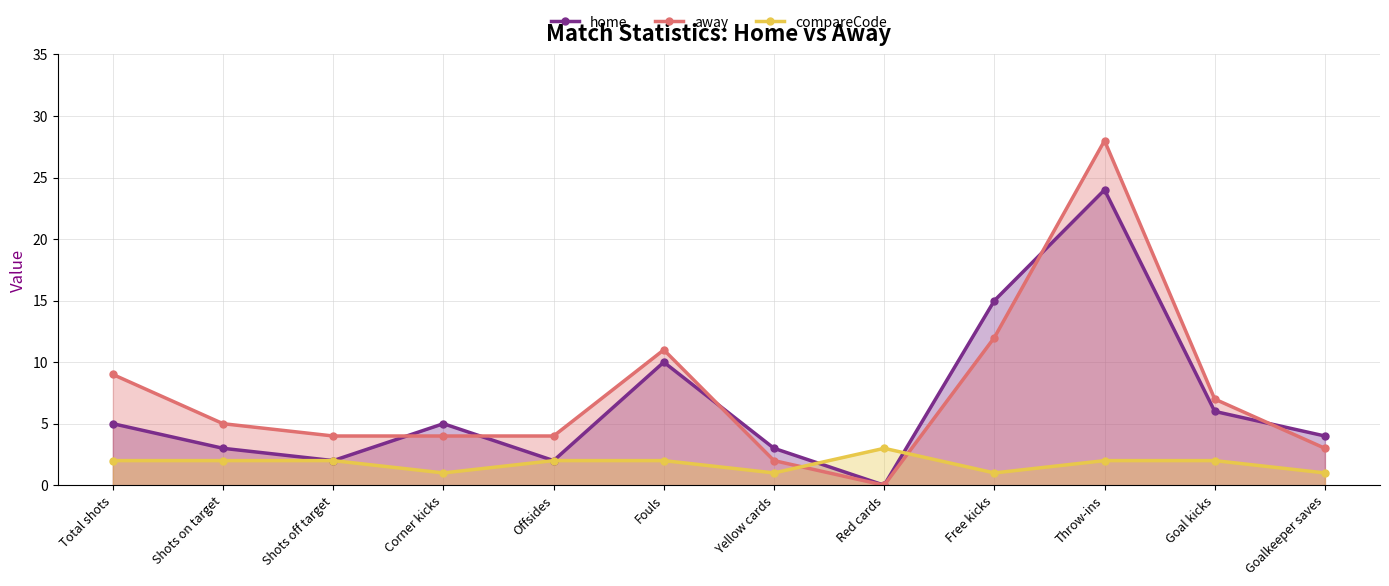

What is the sum of all away values?

89